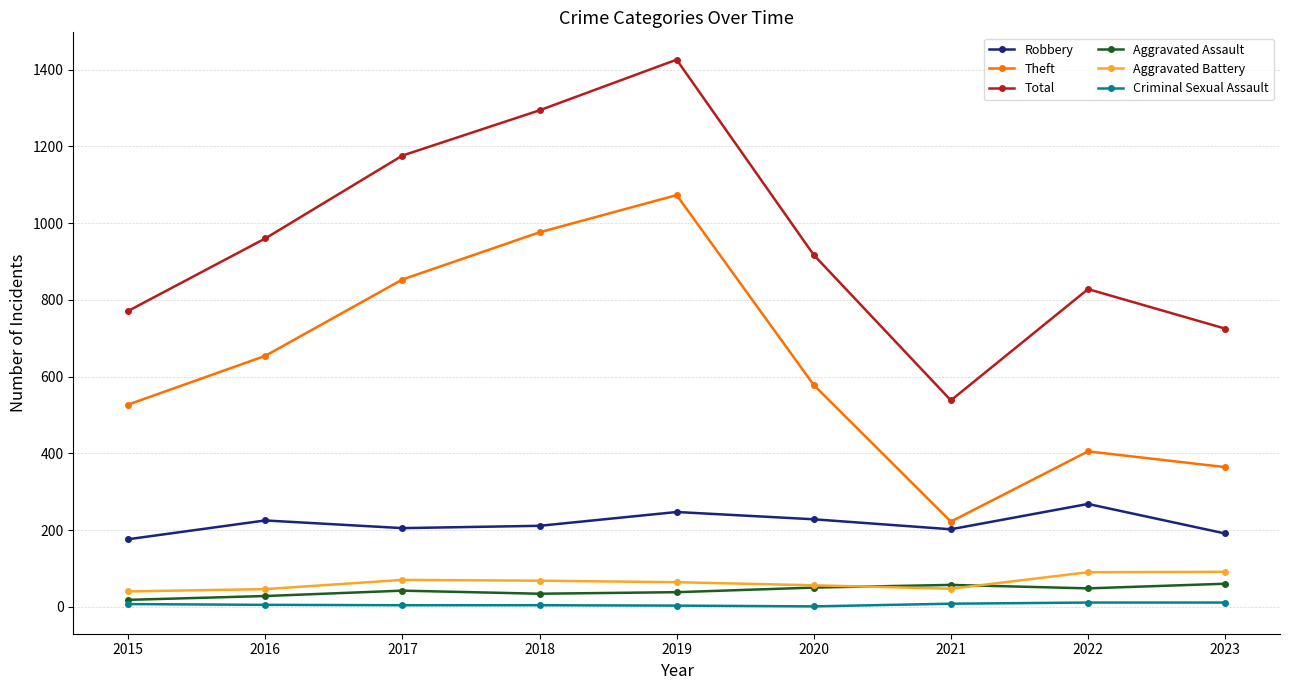

List the series in order of their peak value, lowest first.

Criminal Sexual Assault, Aggravated Assault, Aggravated Battery, Robbery, Theft, Total